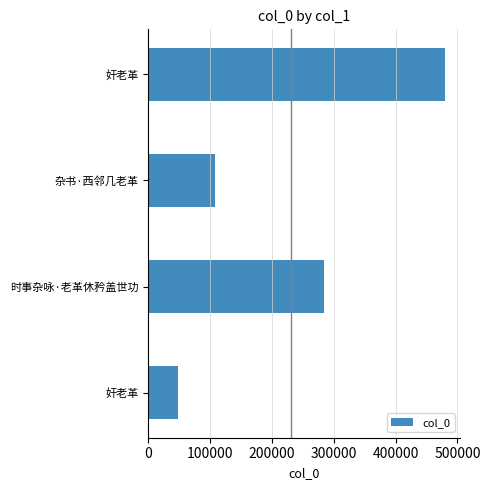

What is the average value?

230245